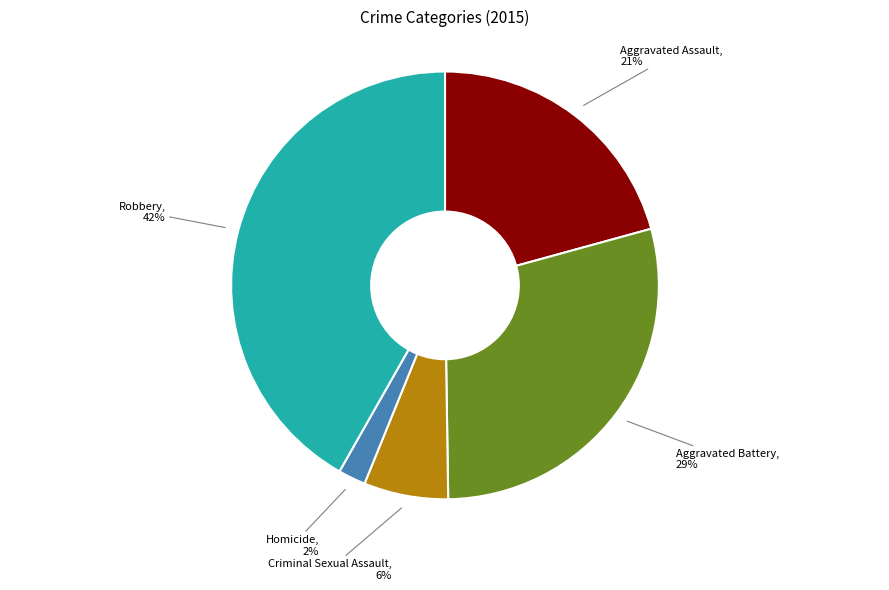

Approximately how many times larger is the value at Aggravated Battery compared to Robbery?

0.7